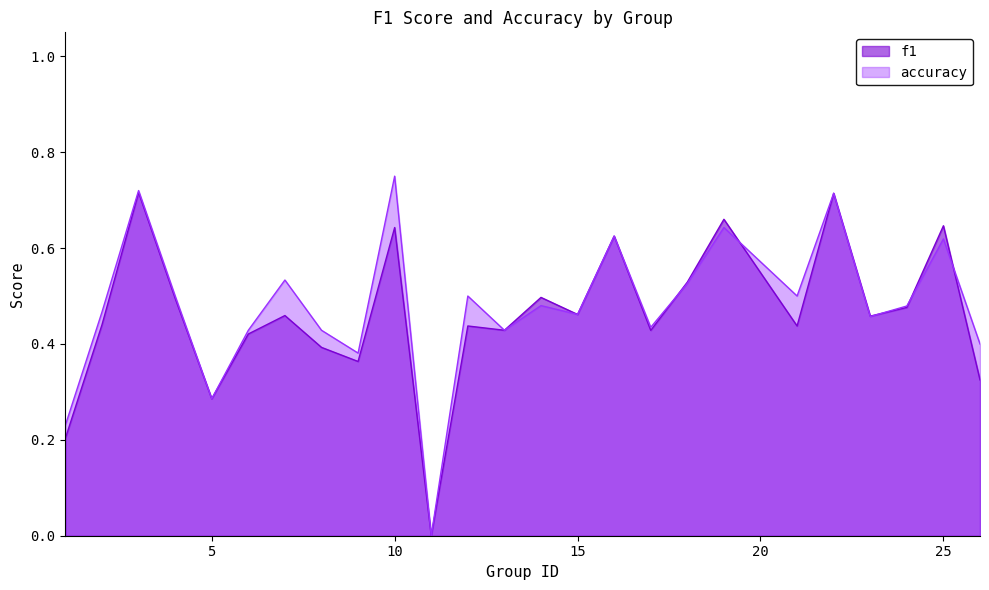

At 10, list the series in order from smallest to largest.

f1, accuracy